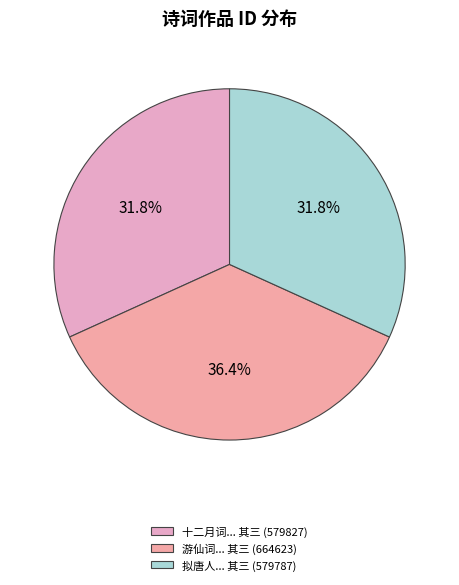

How many slices are in this pie chart?

3